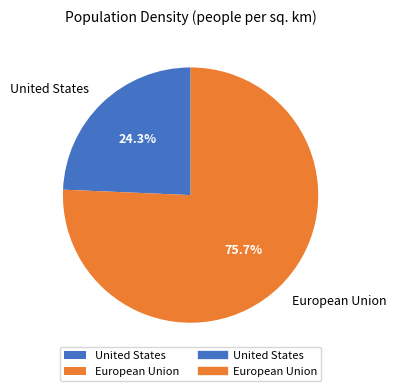

What is the largest slice in the pie chart?

European Union